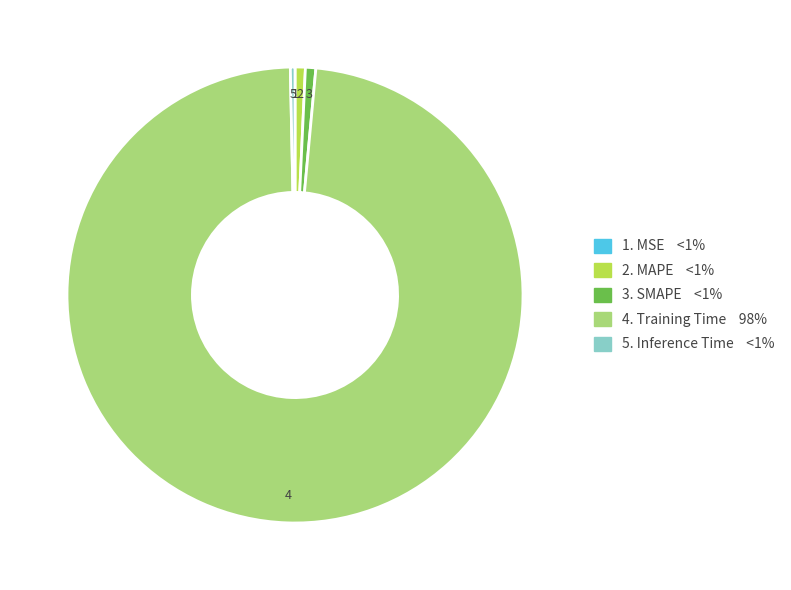

Is there any slice that represents more than half of the pie?

Yes